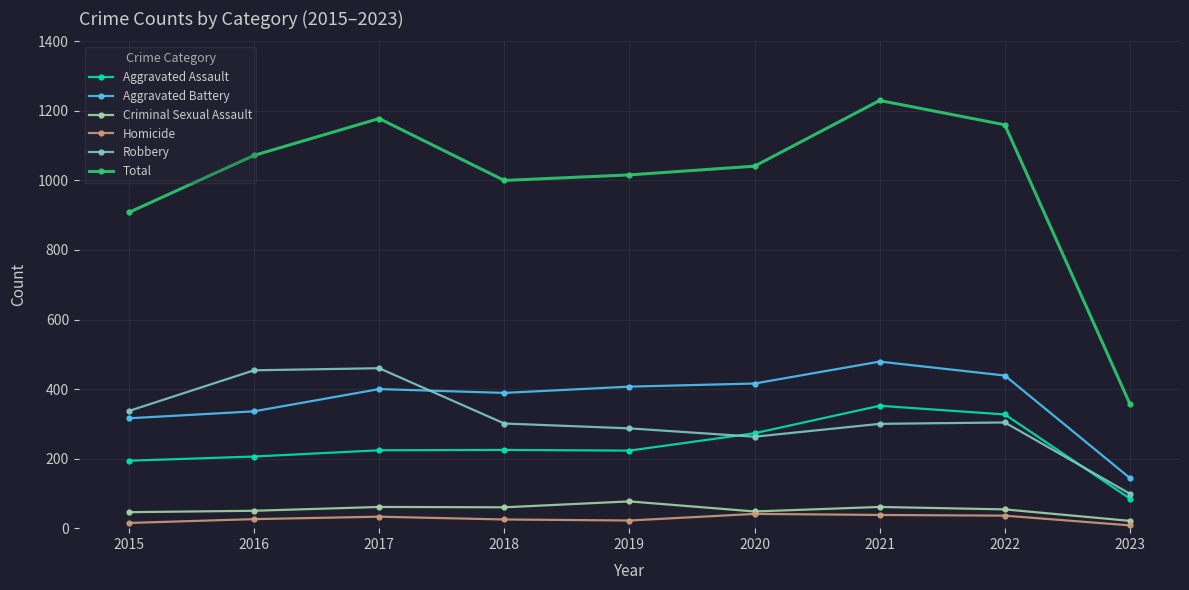

What is the total value across all series at 2023?

714